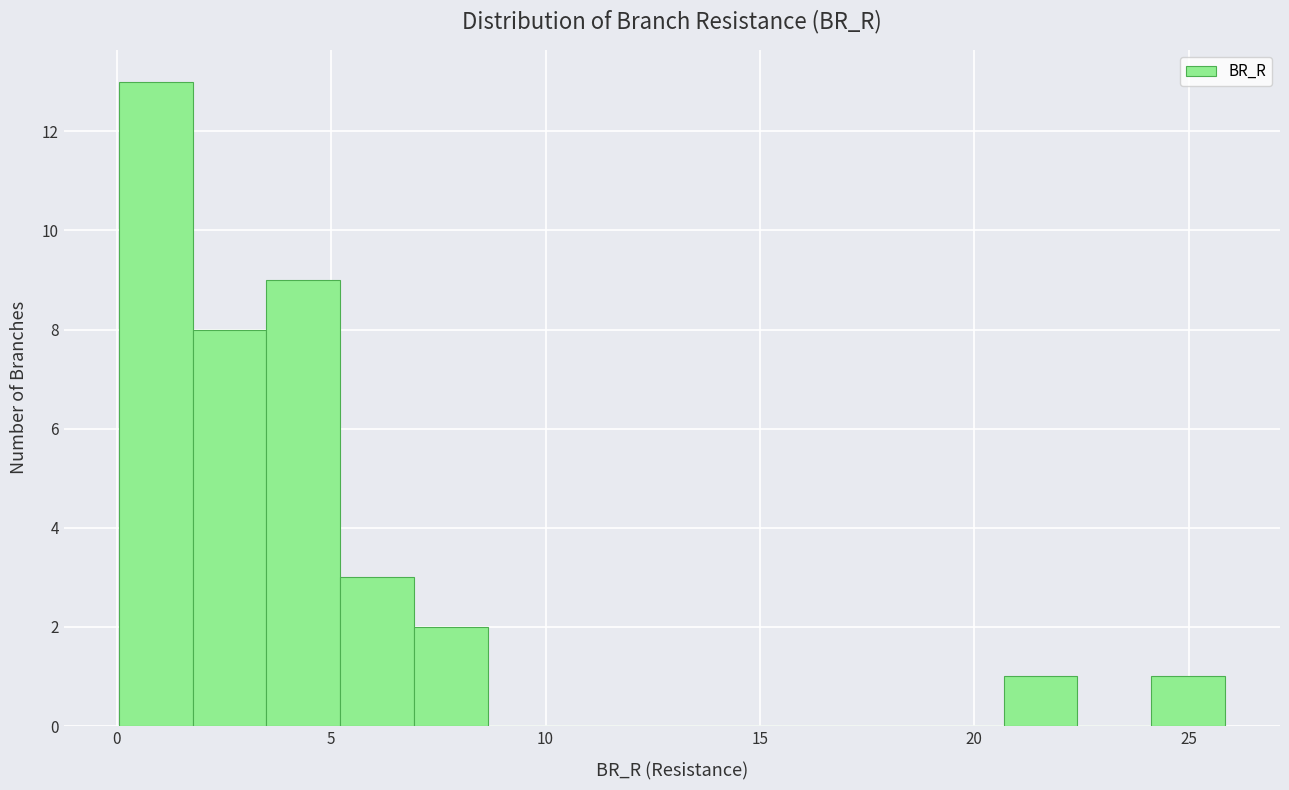

Read against the x-axis, roughly where is the centre of the tallest bar?

1.0